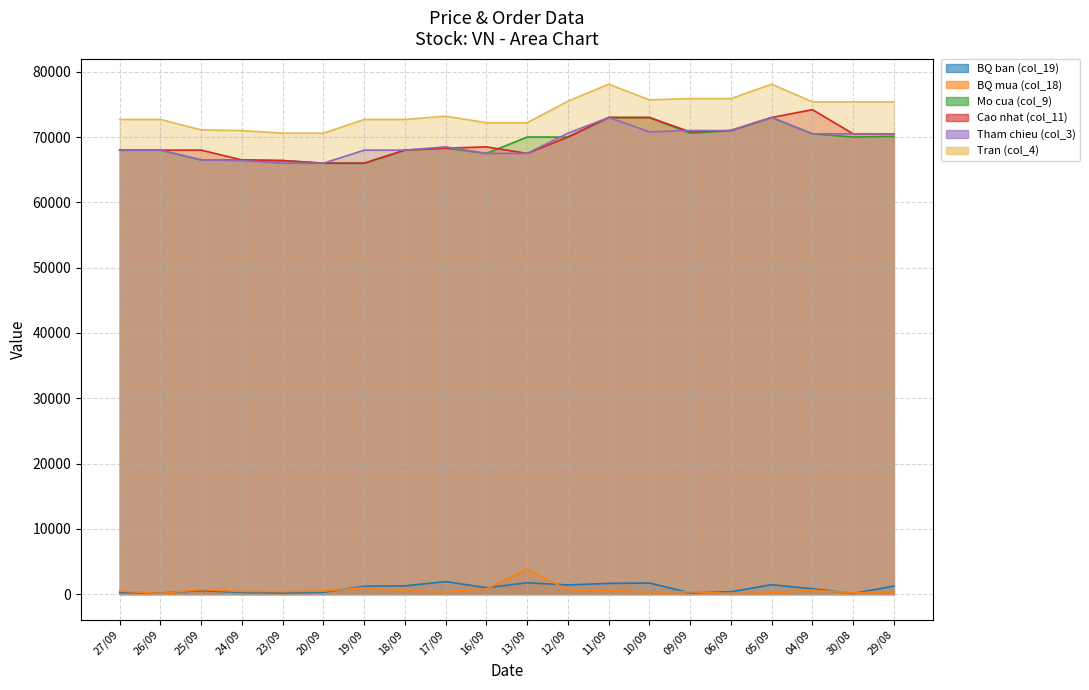

What is the spread (max minus min) of values at 13/09?

70462